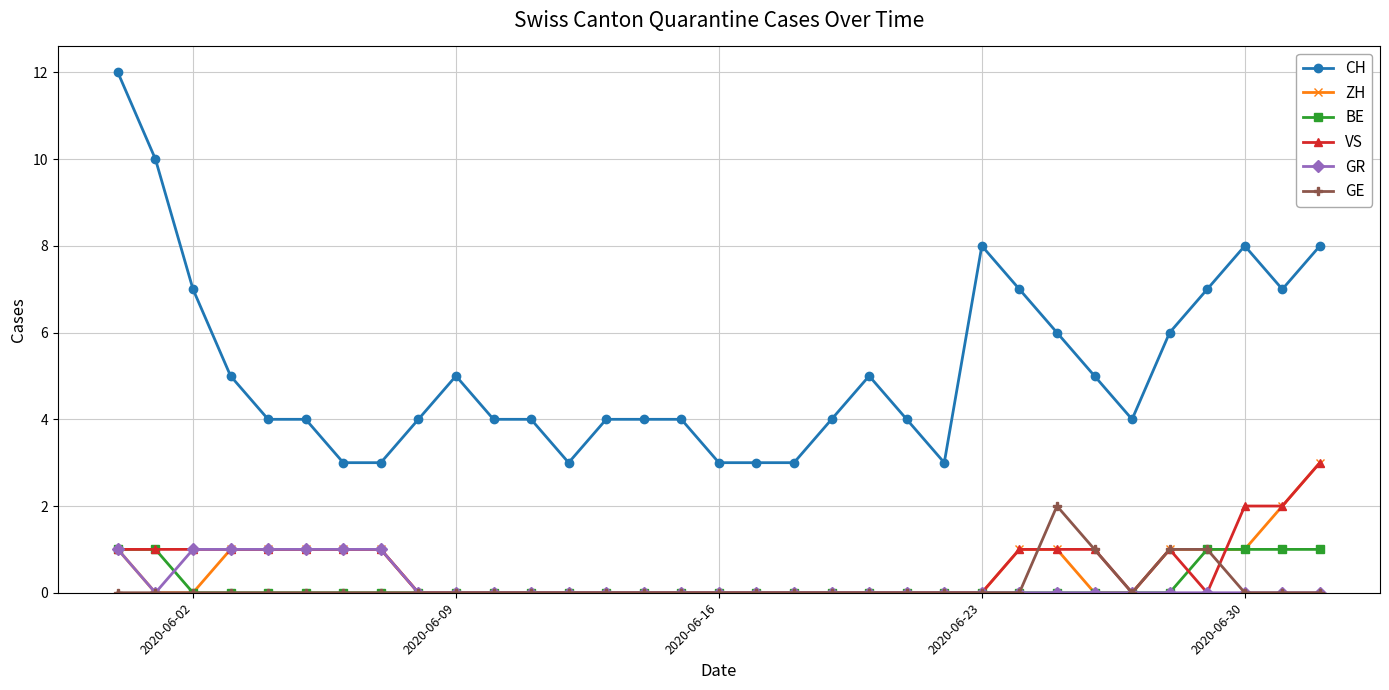

How many lines are shown in the chart?

6